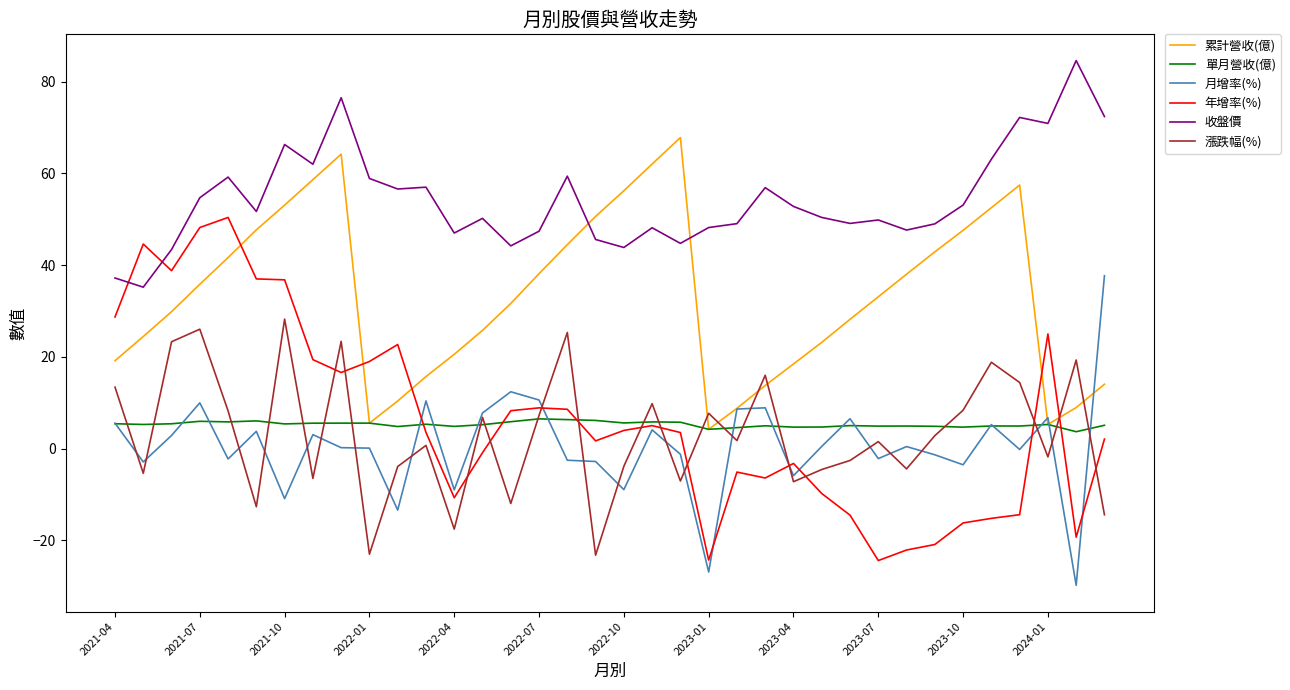

True or false: 月增率(%) and 收盤價 cross at least once.

False